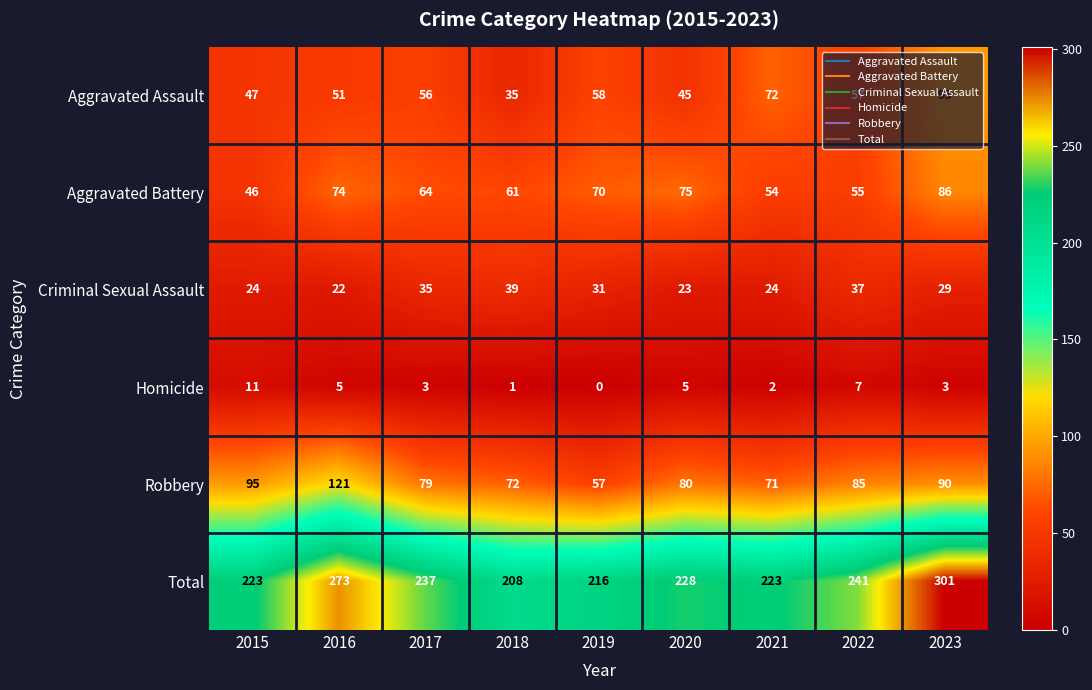

What is the greatest value displayed?

301